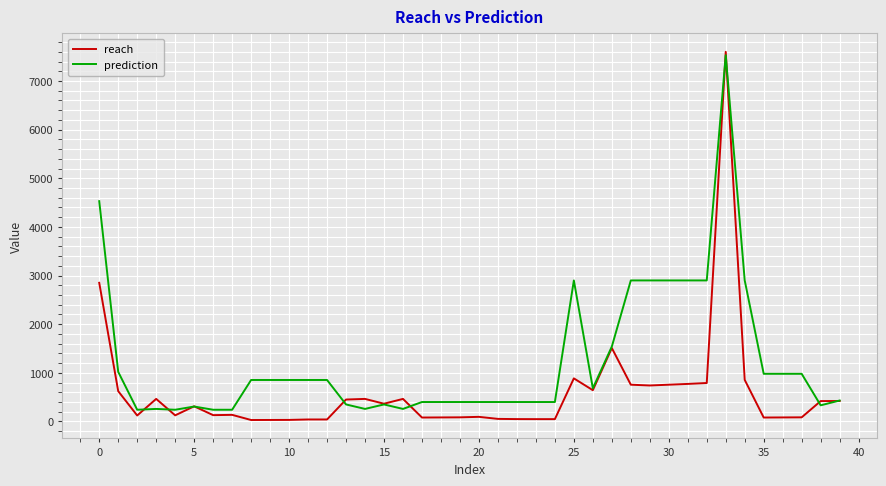

Which series has the widest spread of values?

reach